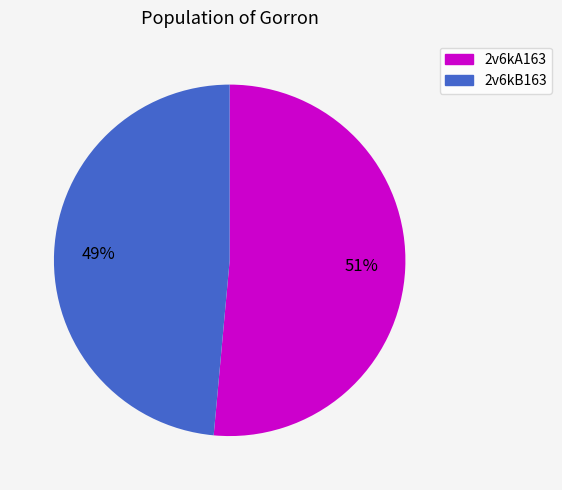

What is the majority slice?

2v6kA163